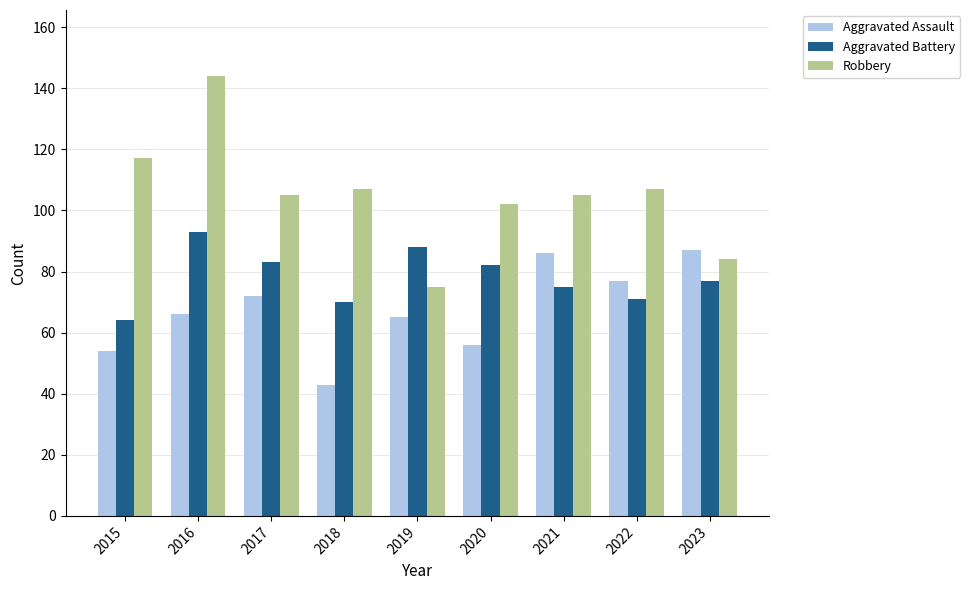

Where does the Aggravated Battery series first go above 77?

2016